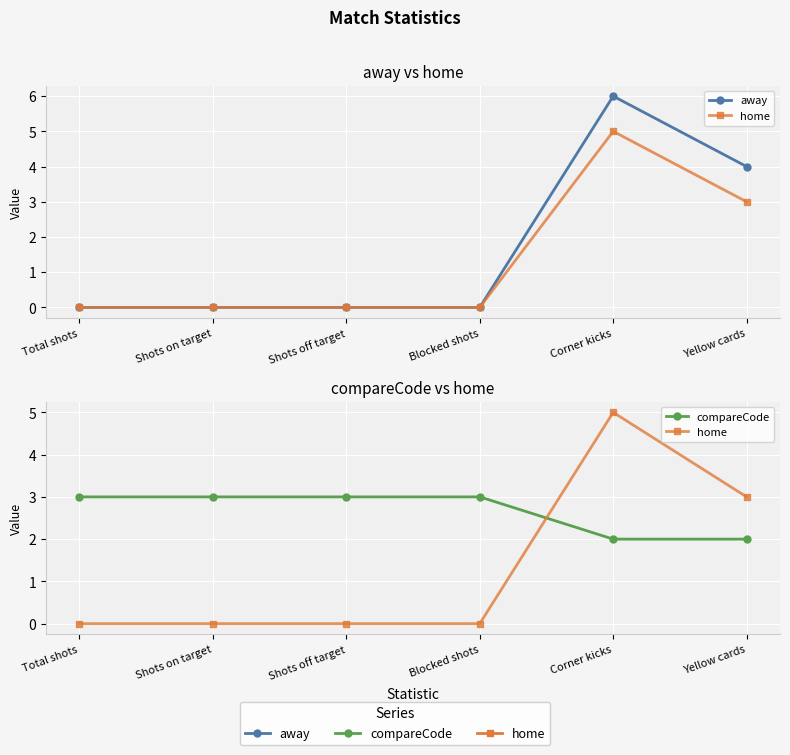

Which series has the widest spread of values?

away